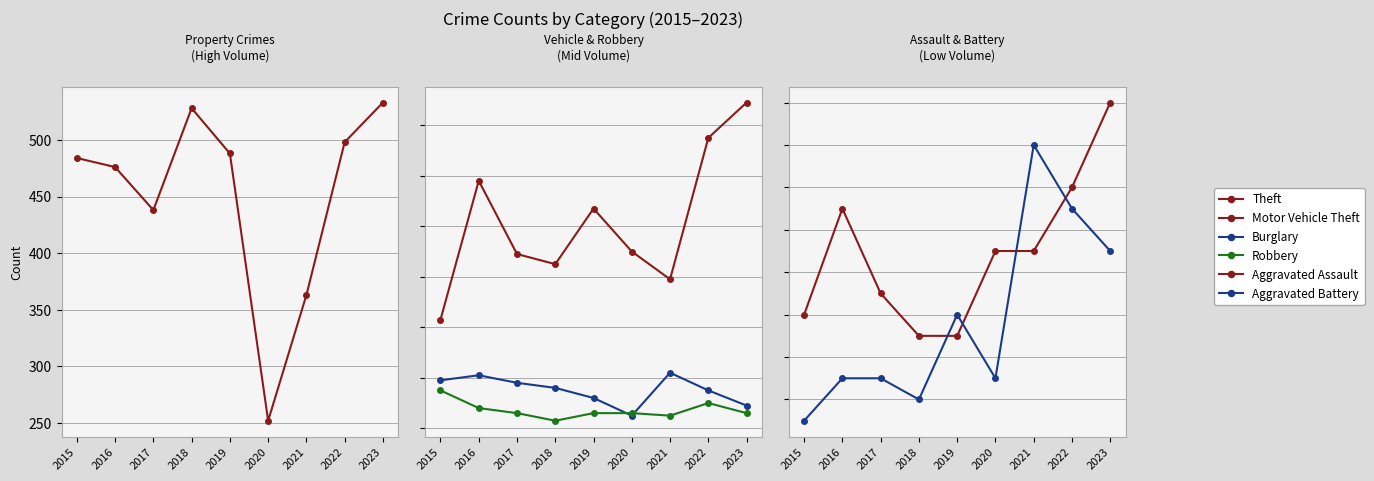

Is it true that Robbery equals 3 at 2019?

False